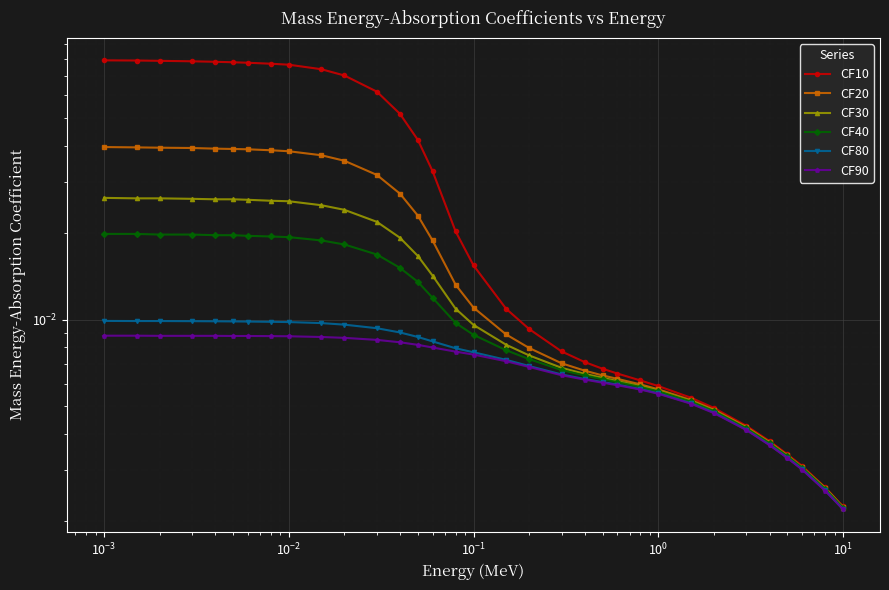

The CF40 series shows 0.0 at 10. True or false?

False